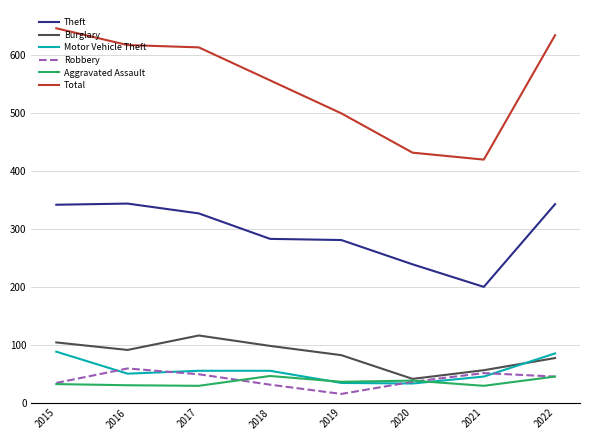

Where does the Aggravated Assault series first go above 36?

2018